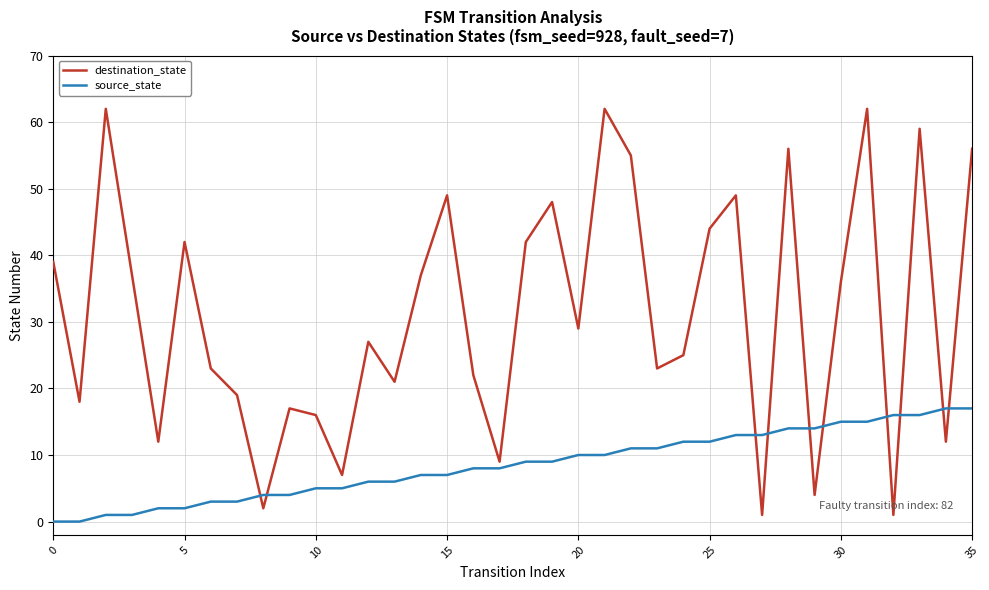

True or false: source_state and destination_state cross at least once.

True